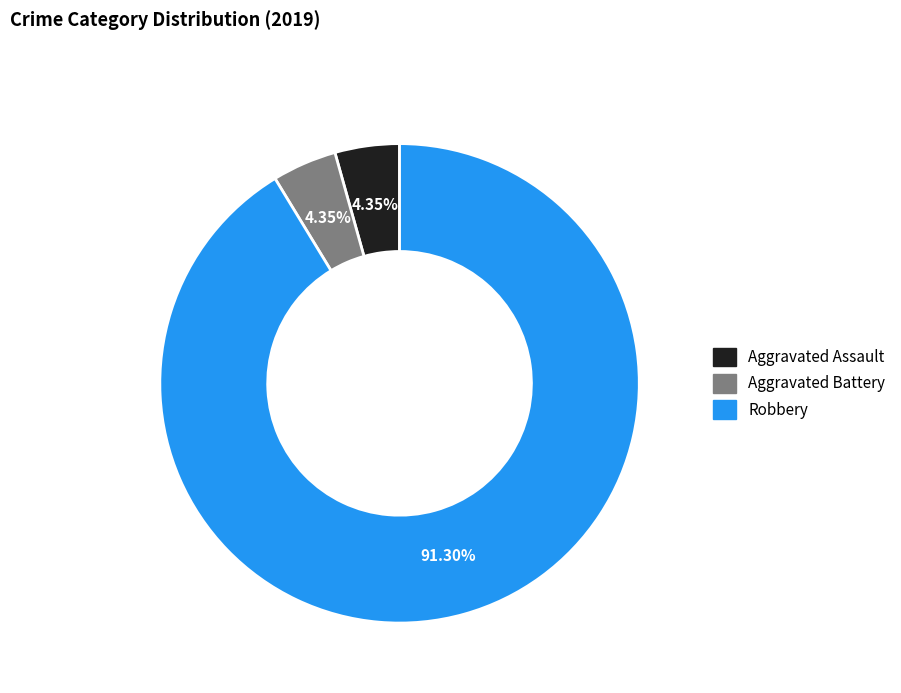

To the nearest percent, what percentage of the pie is Robbery?

91%